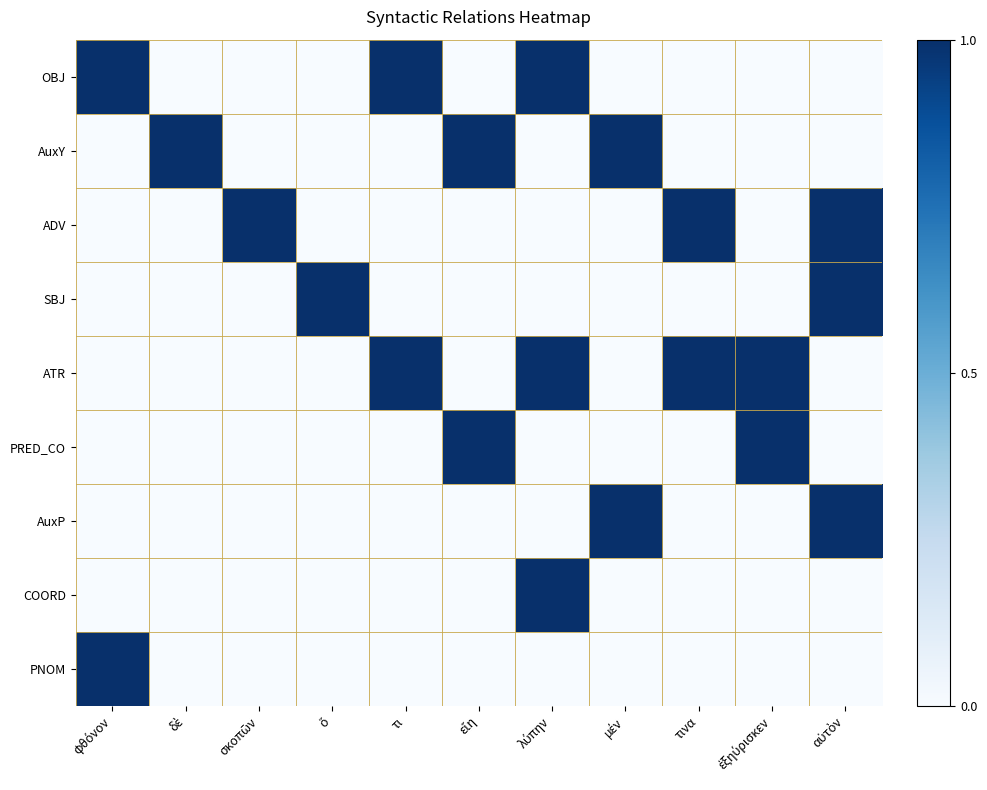

At λύπην, list the series in order from largest to smallest.

OBJ, ATR, COORD, AuxY, ADV, SBJ, PRED_CO, AuxP, PNOM